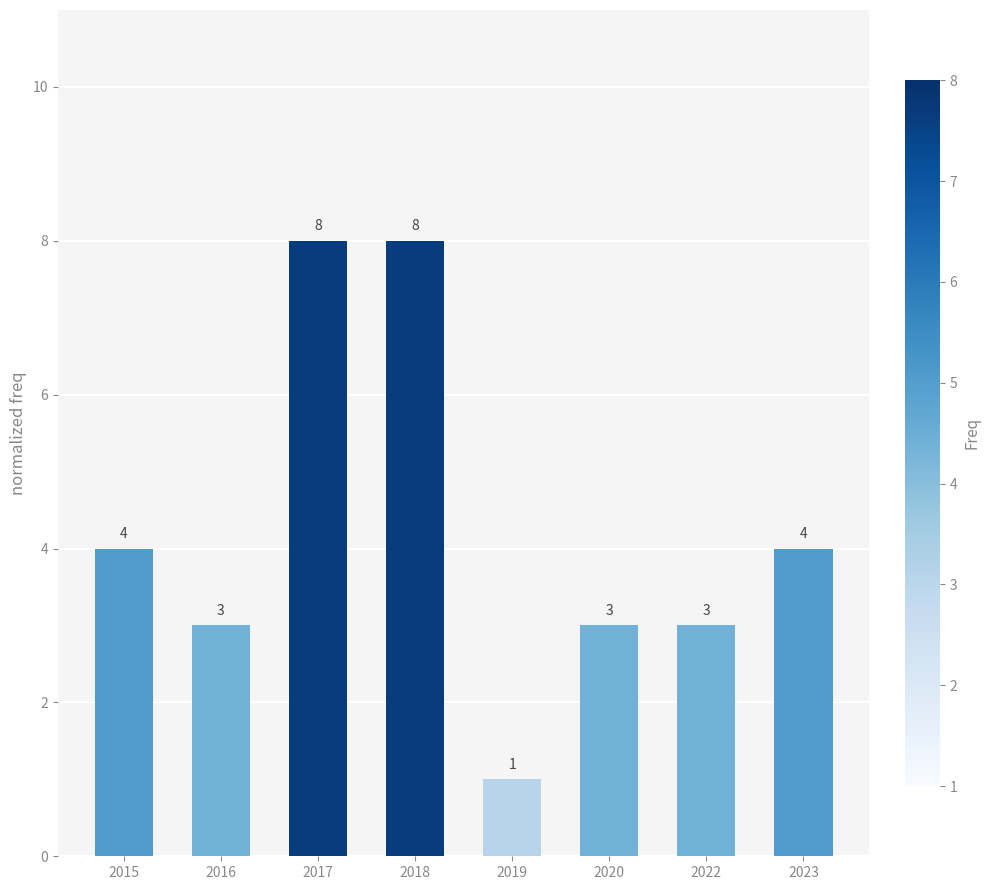

True or false: the data shows 13 at 2017.

False